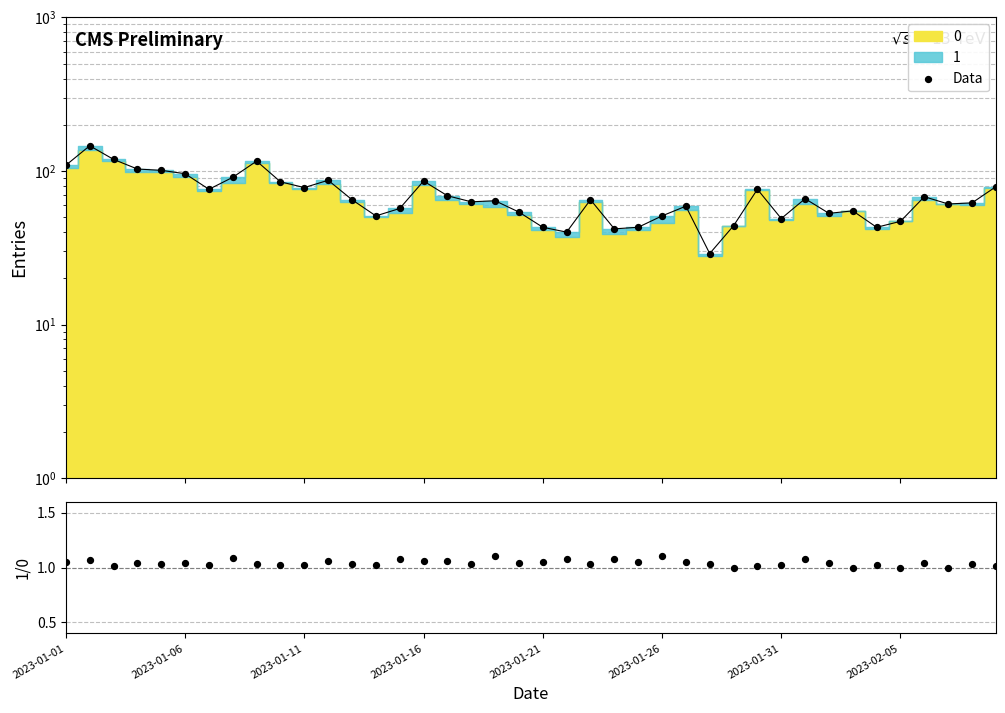

At how many categories does at least one series exceed 67?

17